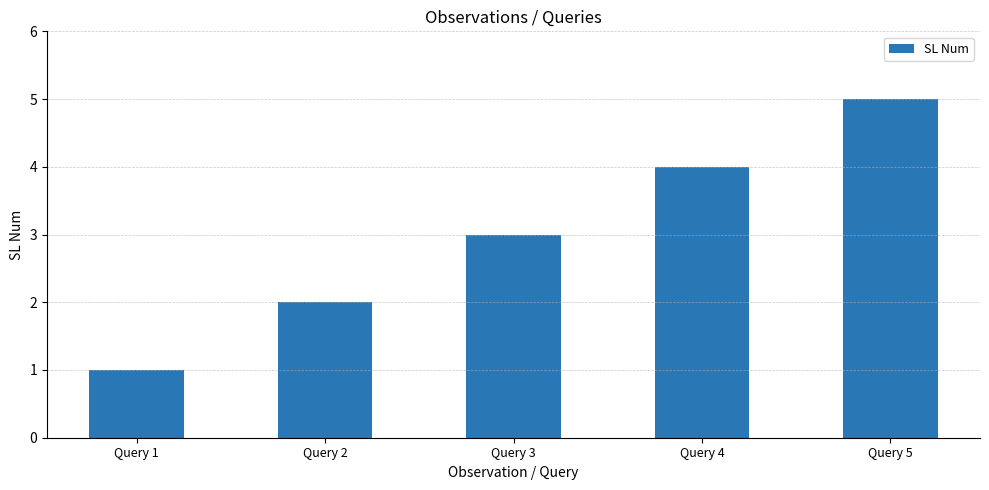

Count the values in the range 2 to 4.

3